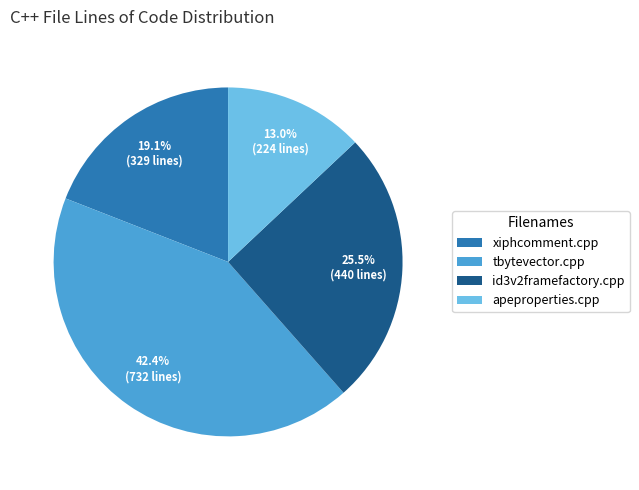

The apeproperties.cpp slice represents 13% of the pie. True or false?

True